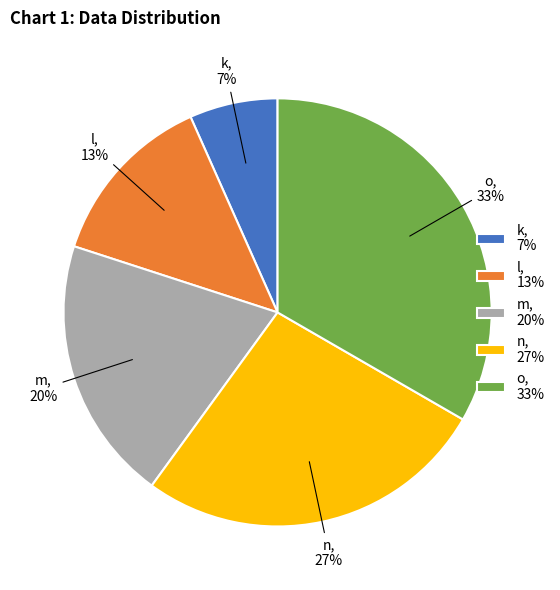

Is it true that k is 1% of the pie?

False